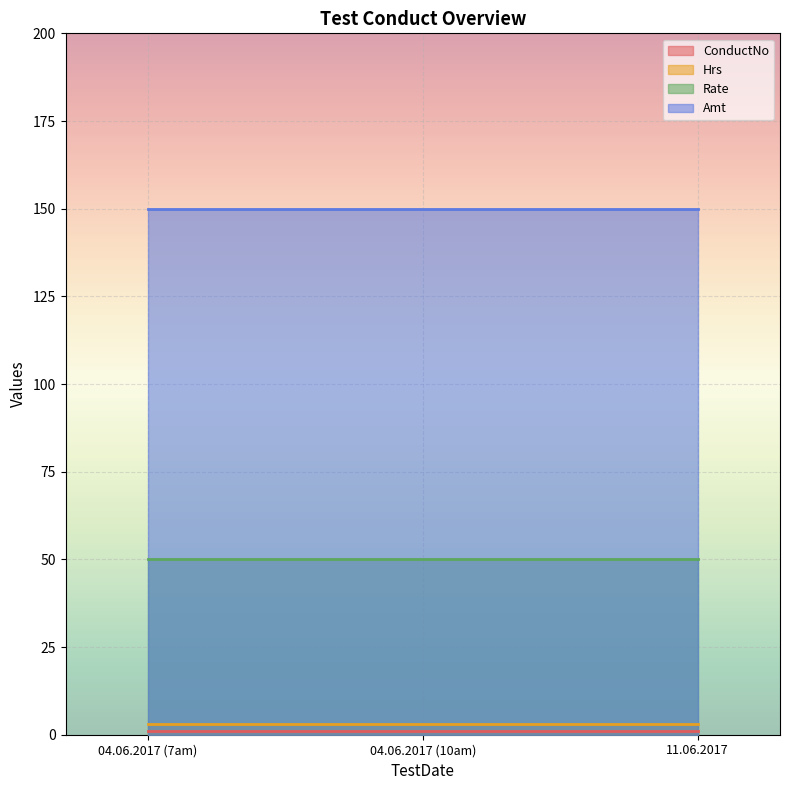

Rank the series at 04.06.2017 from lowest to highest value.

ConductNo, Hrs, Rate, Amt